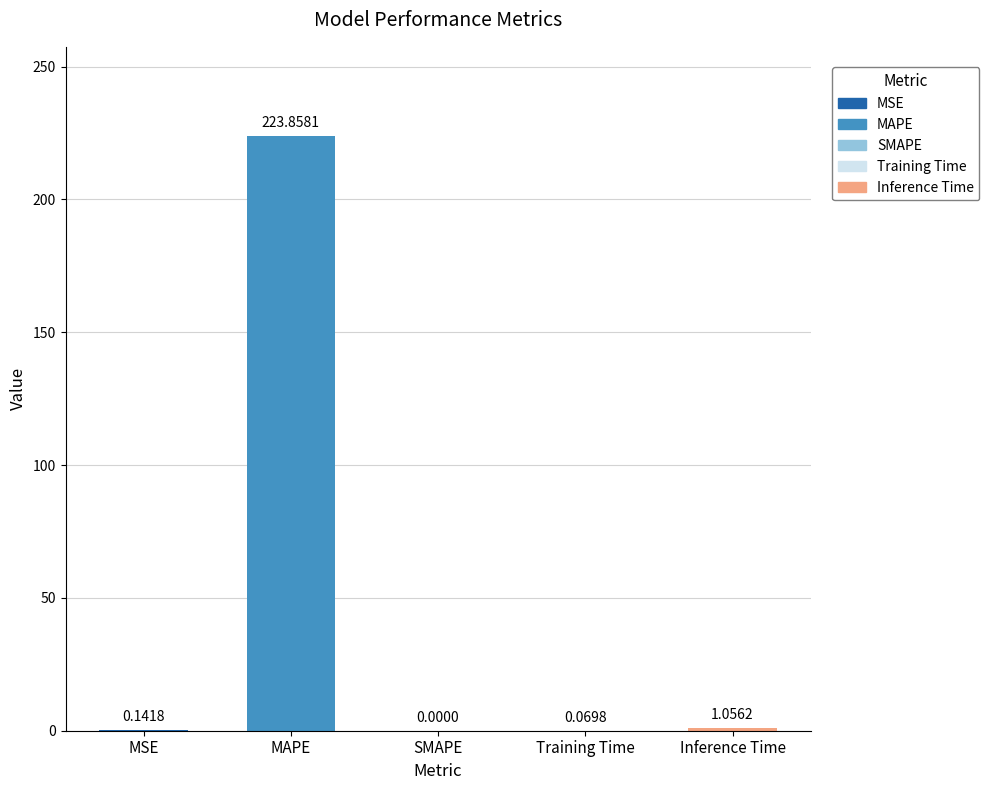

Between MSE and Training Time, which is larger?

MSE